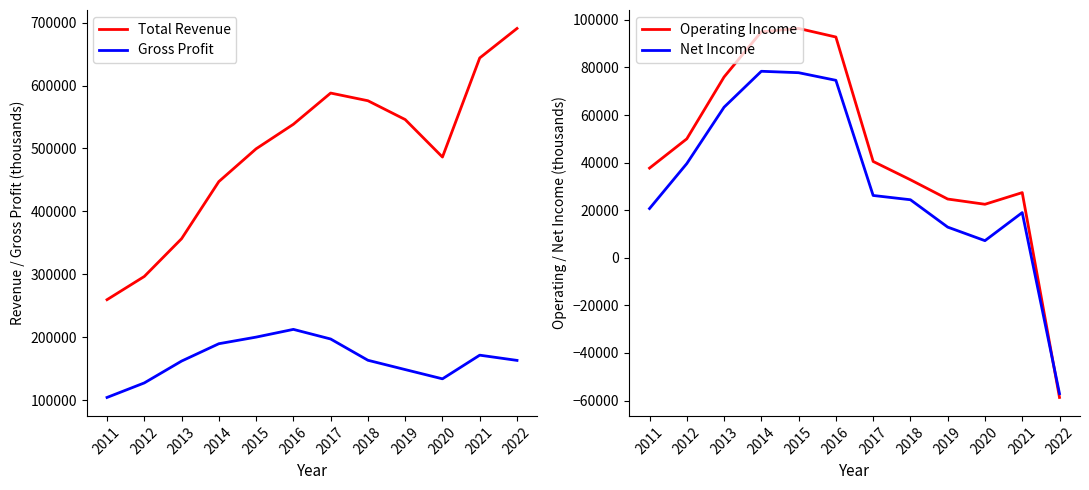

True or false: Gross Profit and Net Income intersect in this chart.

False